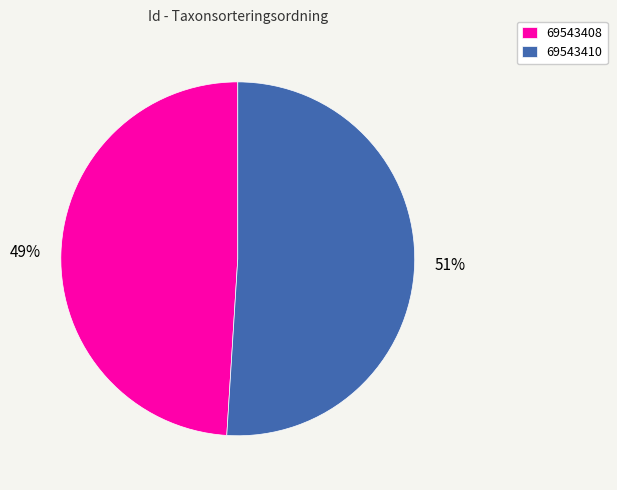

Does 69543408 account for over 50% of the chart?

No